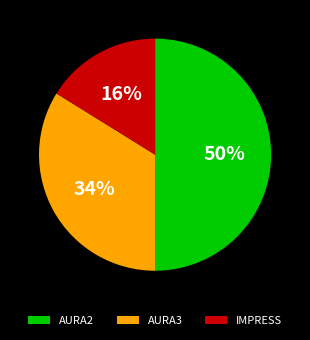

To the nearest percent, what is the difference between the largest and smallest slice percentages?

34%